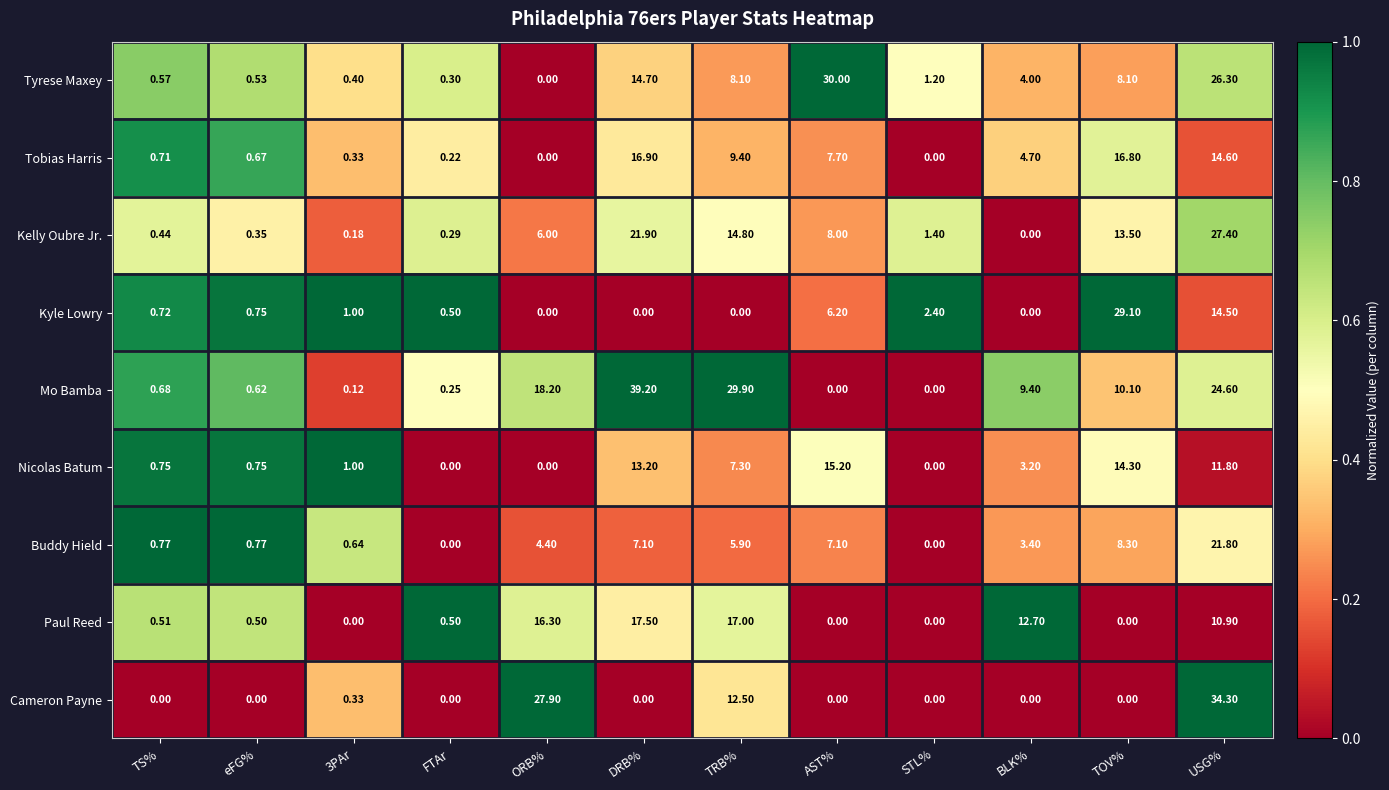

At how many categories does at least one series exceed 0?

12